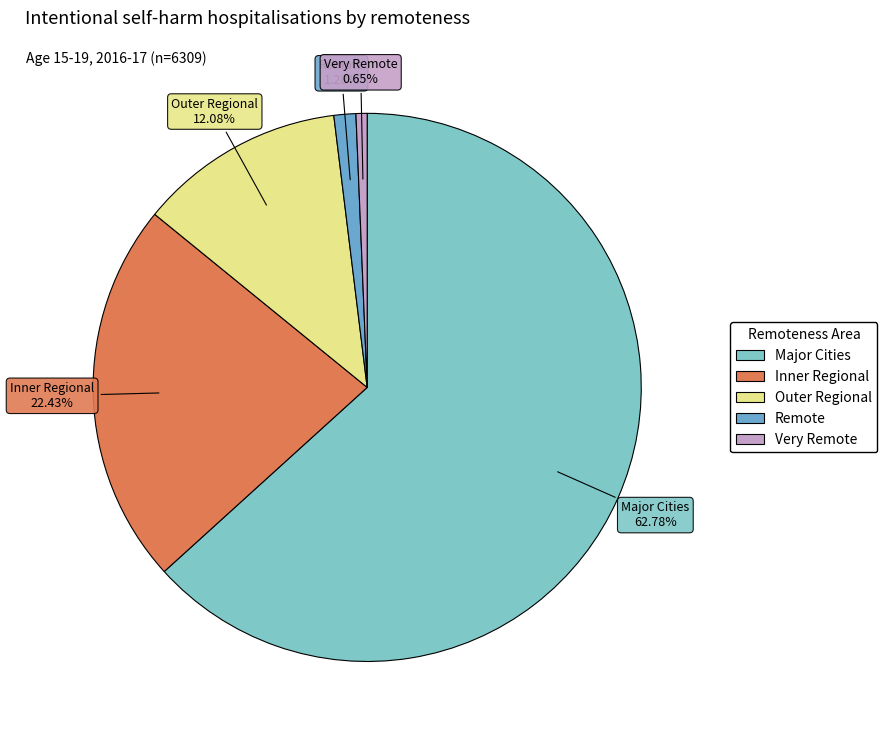

To the nearest percent, what is the combined percentage of Inner Regional and Outer Regional?

35%